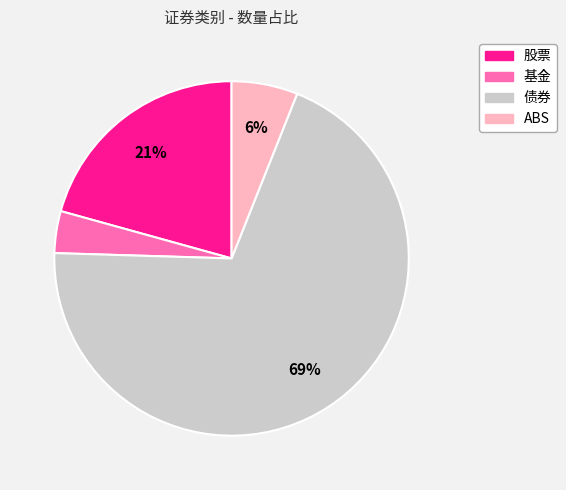

What is the ratio of the value at 股票 to the value at 债券?

0.3